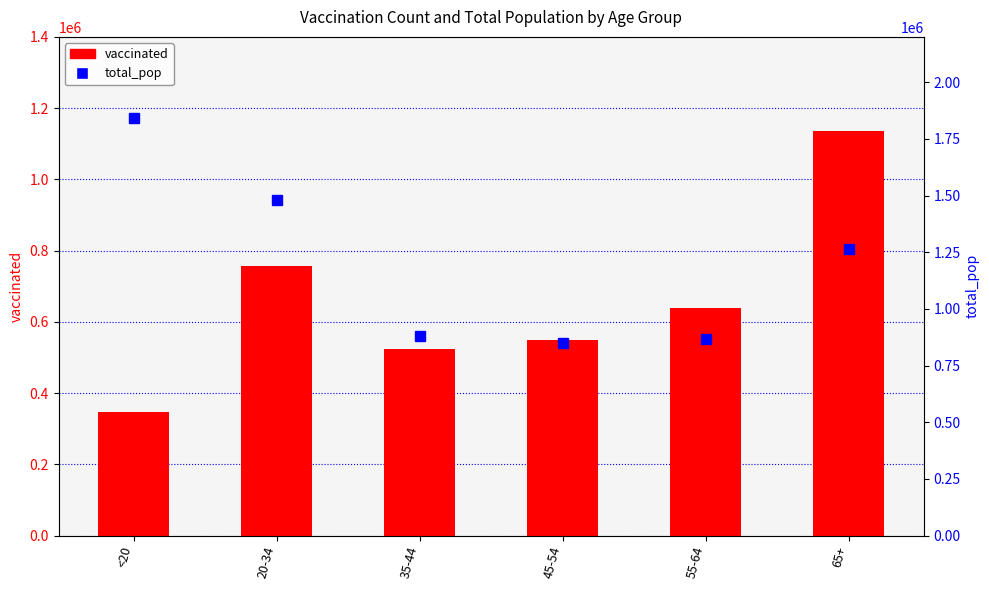

List the series in order of their overall mean, lowest first.

vaccinated, total_pop